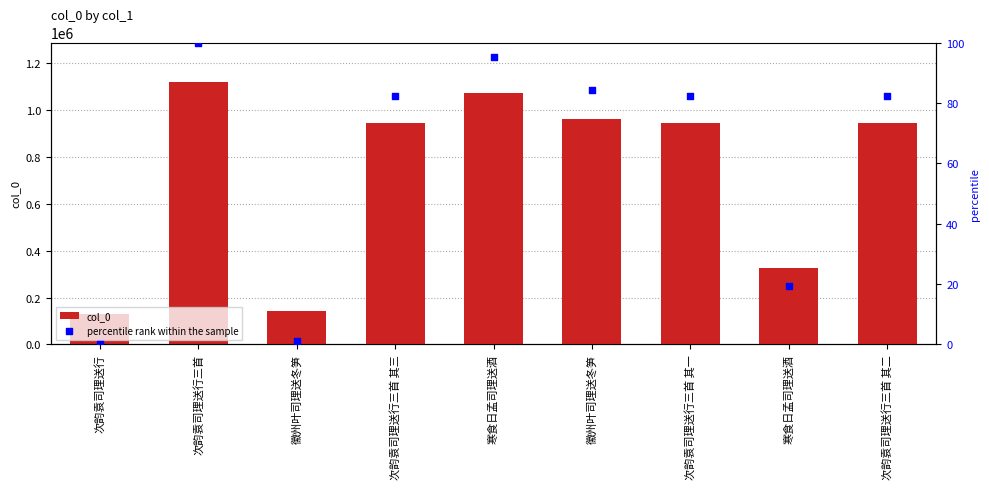

Is the value of percentile rank within the sample at 次韵袁司理送行三首 greater than the value of col_0 at 徽州叶司理送冬笋?

No